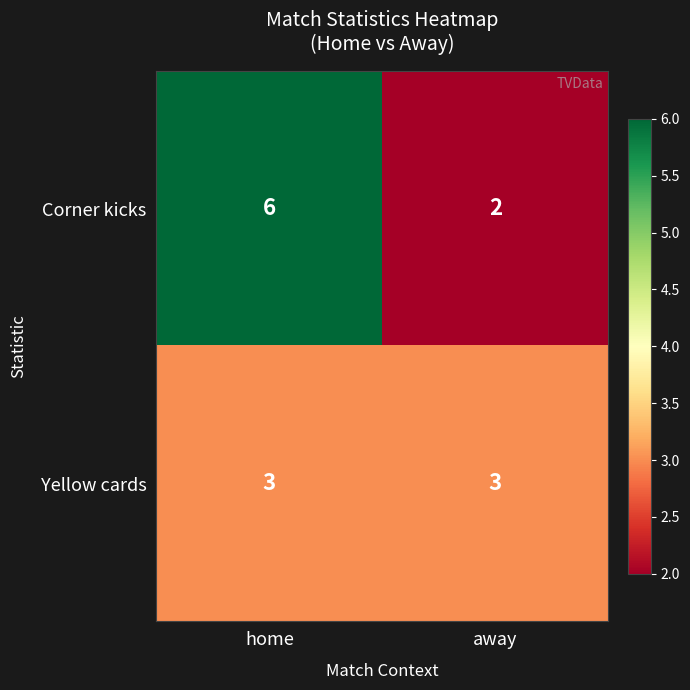

Is the value of Corner kicks at away greater than the value of Yellow cards at home?

No